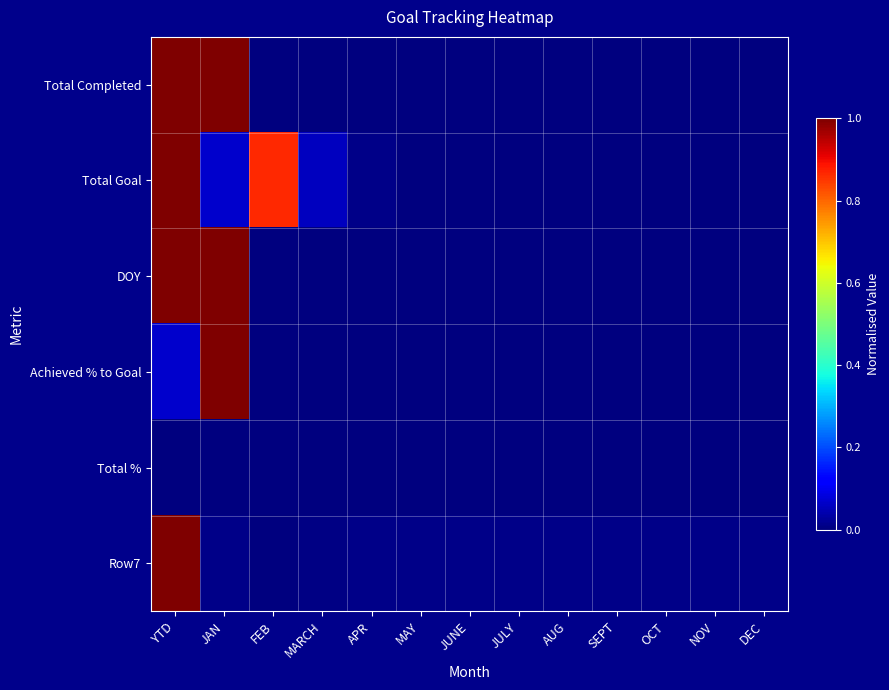

At NOV, list the series in order from largest to smallest.

Row7, Total Completed, Total Goal, DOY, Achieved % to Goal, Total %